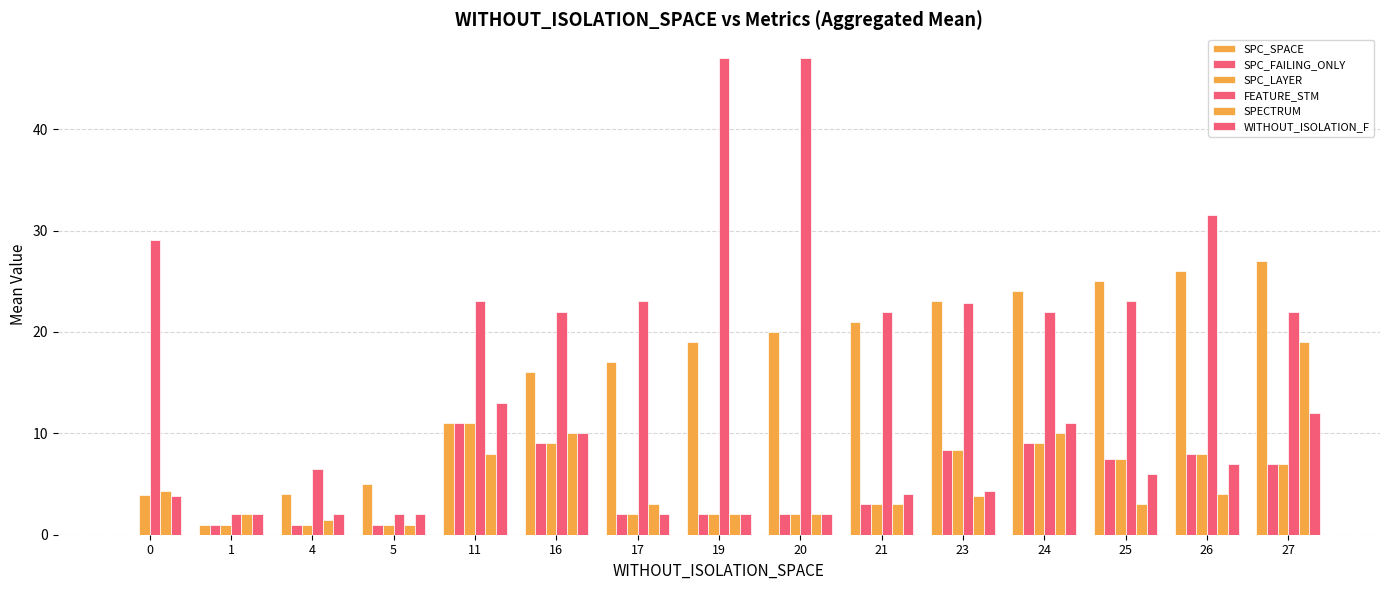

How many groups of bars are there?

15